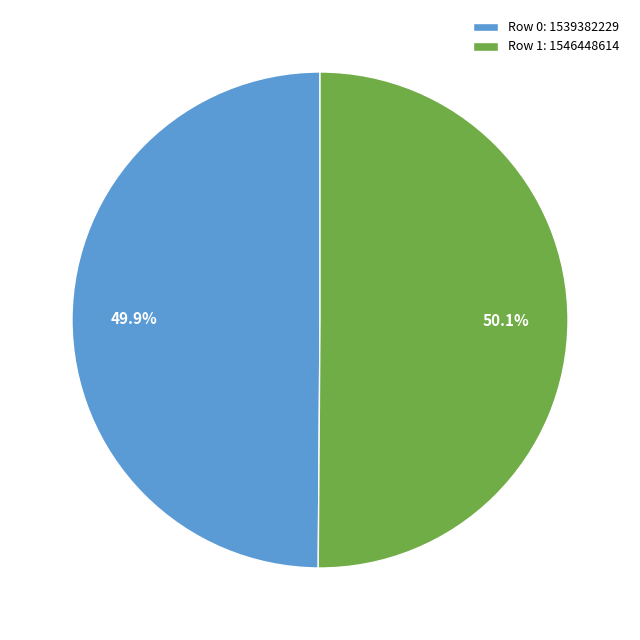

Count the number of slices in the pie.

2